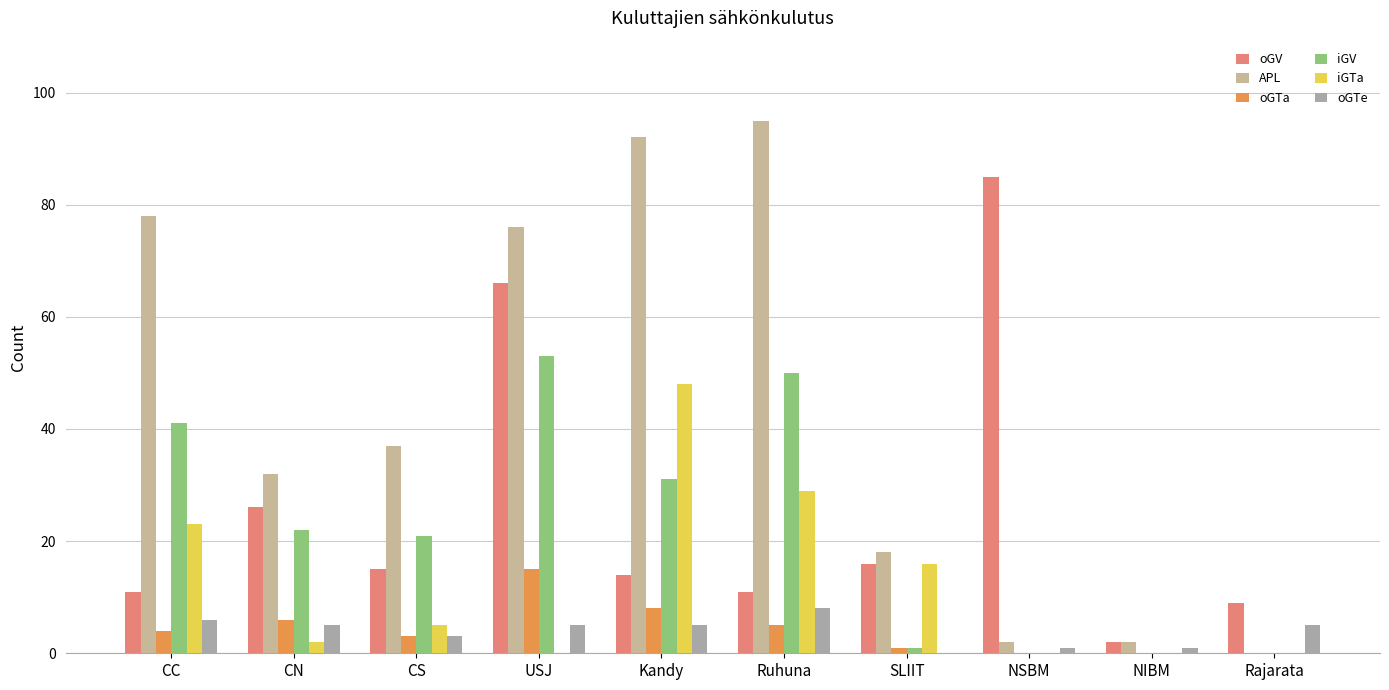

What is the difference between the oGTe values at Ruhuna and NSBM?

7